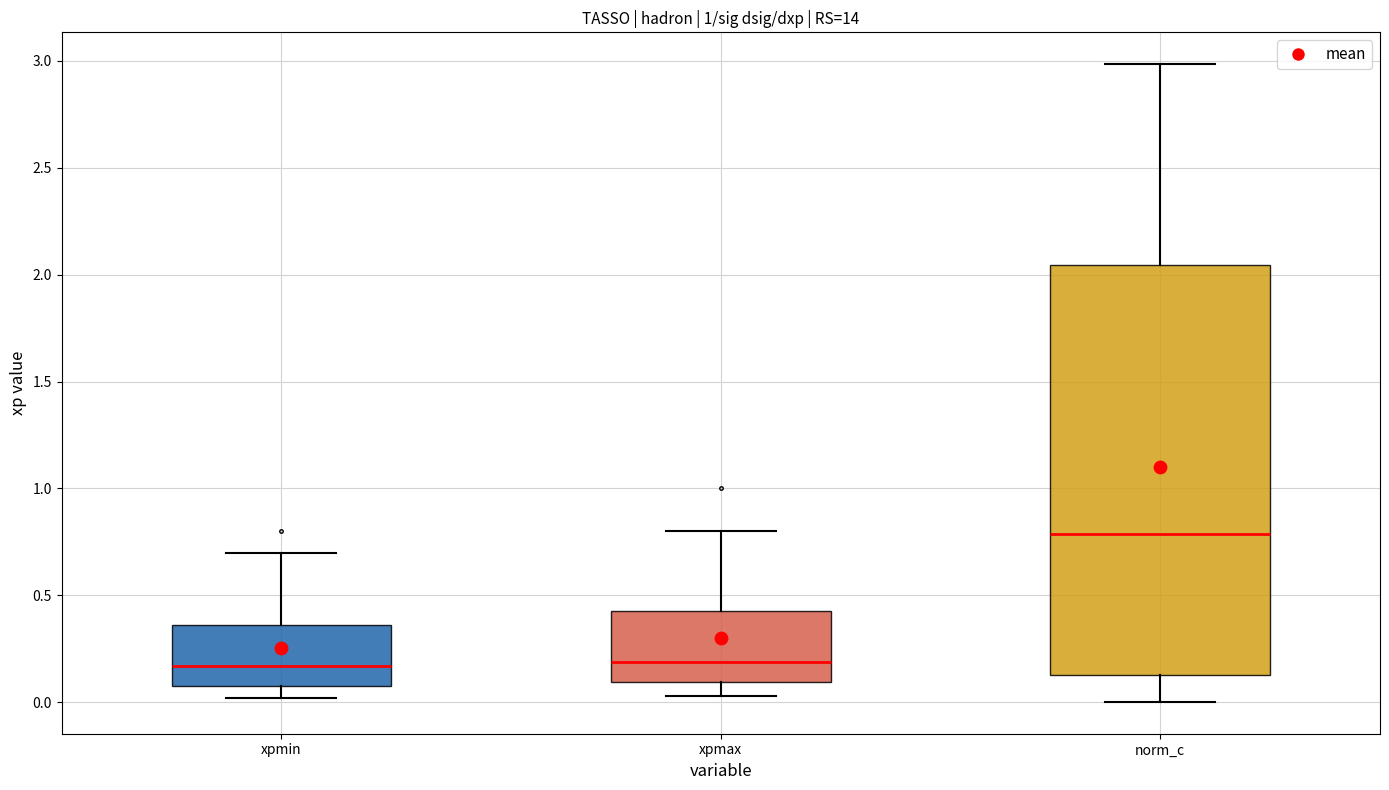

Reading left to right, read every box against the y-axis: the position of its median line, the range the box covers, and the ends of its whiskers. The values are not printed on the chart, so give them approximately, as read against the axis.

xpmin: median 0.15, box 0.10 to 0.35, whiskers 0.00 to 0.70
xpmax: median 0.20, box 0.10 to 0.45, whiskers 0.05 to 0.80
norm_c: median 0.80, box 0.15 to 2.05, whiskers 0.00 to 3.00